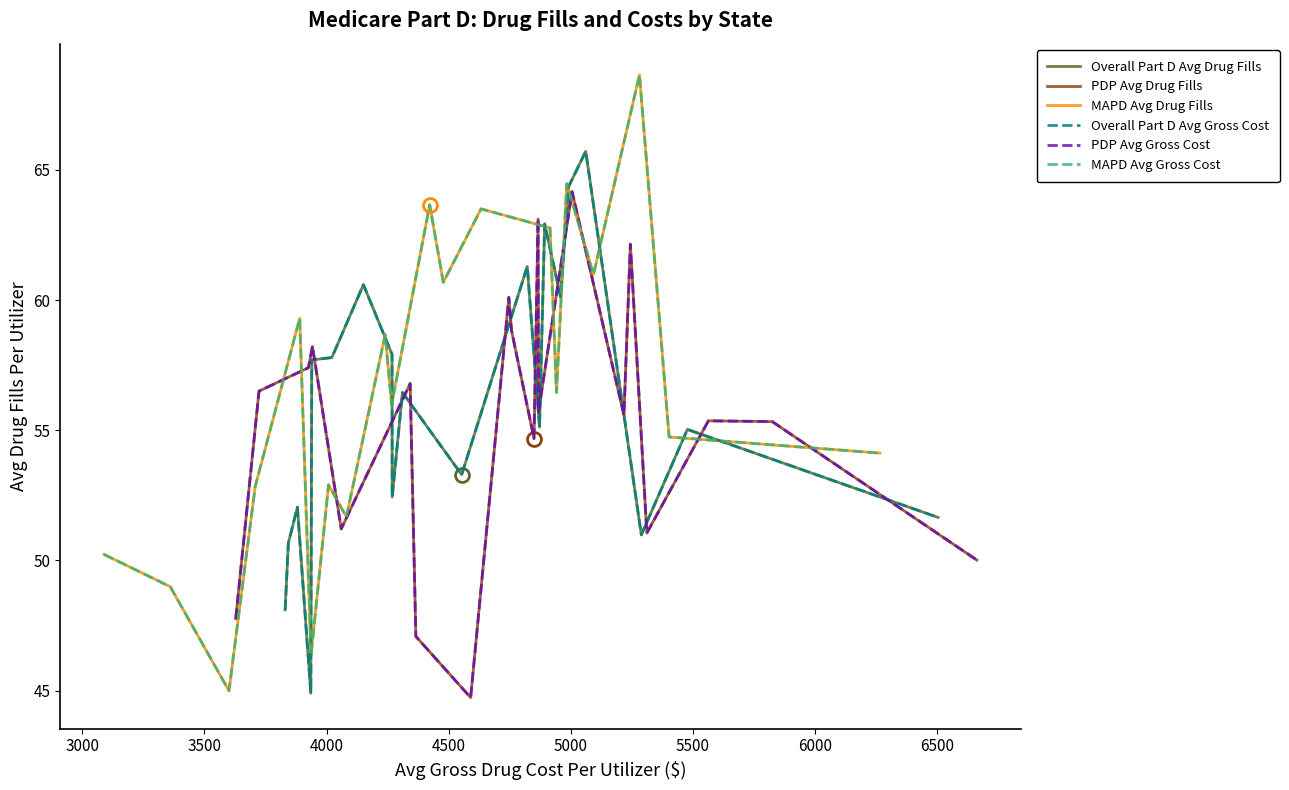

Does the chart have visible grid lines?

No